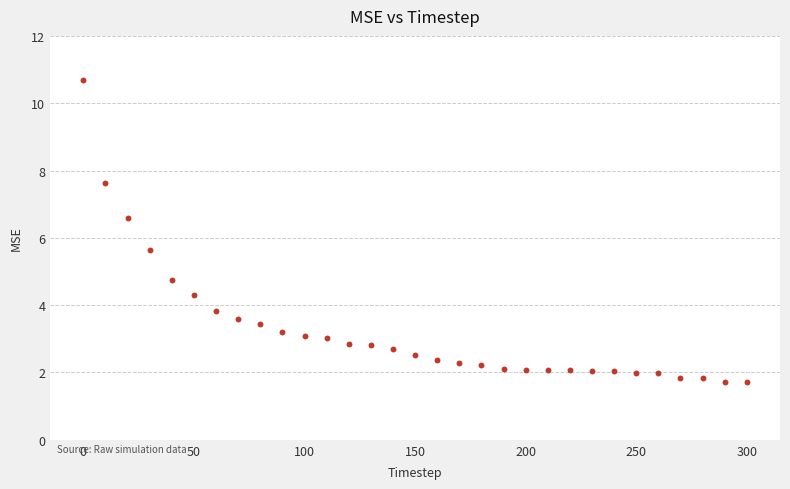

What is the range of X values (max minus min)?

300.0